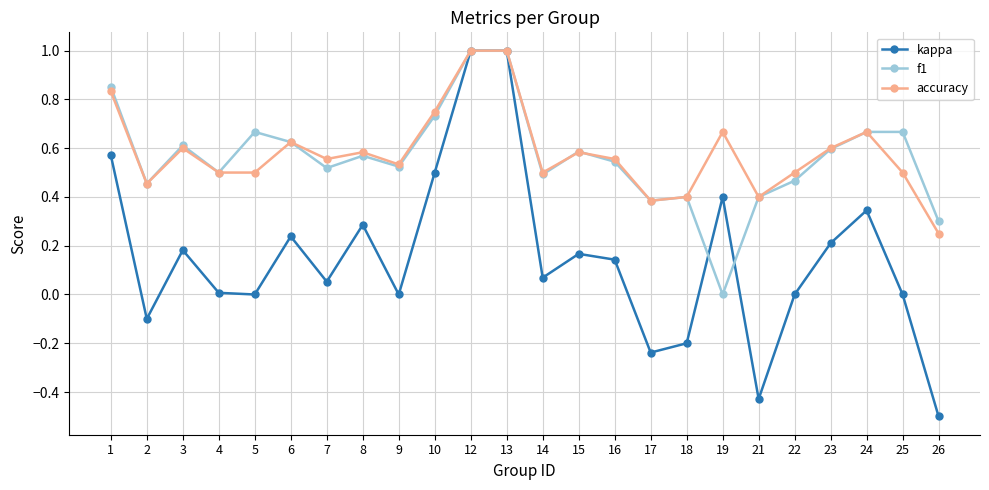

How many distinct data groups are displayed?

3